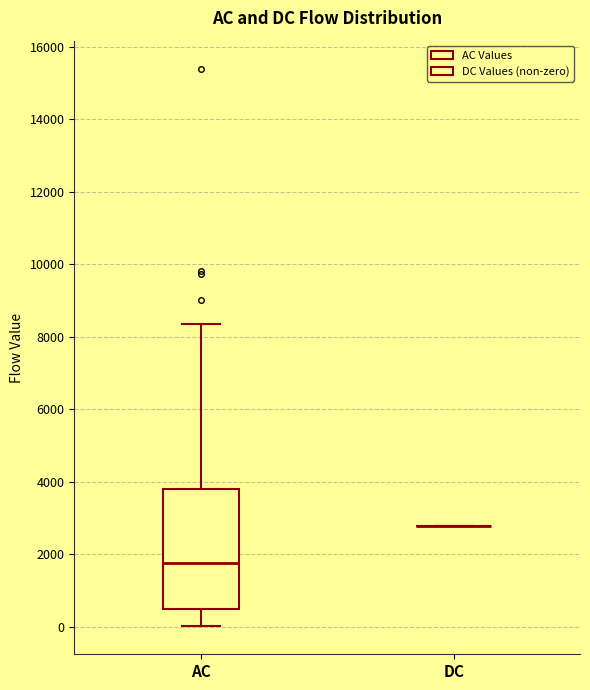

Reading left to right, read every box against the y-axis: the position of its median line, the range the box covers, and the ends of its whiskers. The values are not printed on the chart, so give them approximately, as read against the axis.

AC: median 1800, box 400 to 3800, whiskers 0 to 8400
DC: box collapsed to a line at 2800, whiskers 2800 to 2800